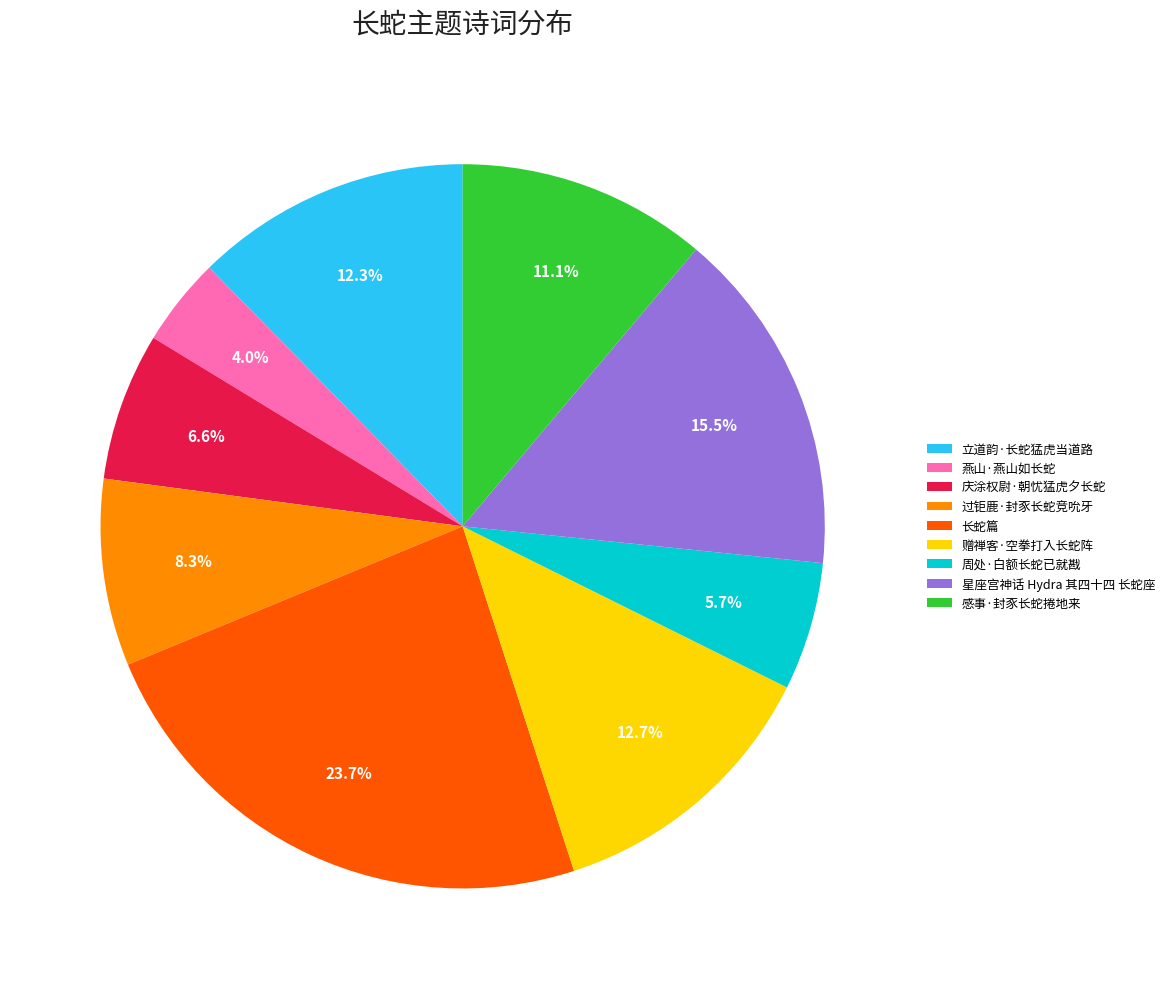

Combined, what portion of the pie is 长蛇篇 and 庆涂权尉·朝忧猛虎夕长蛇?

30.3%